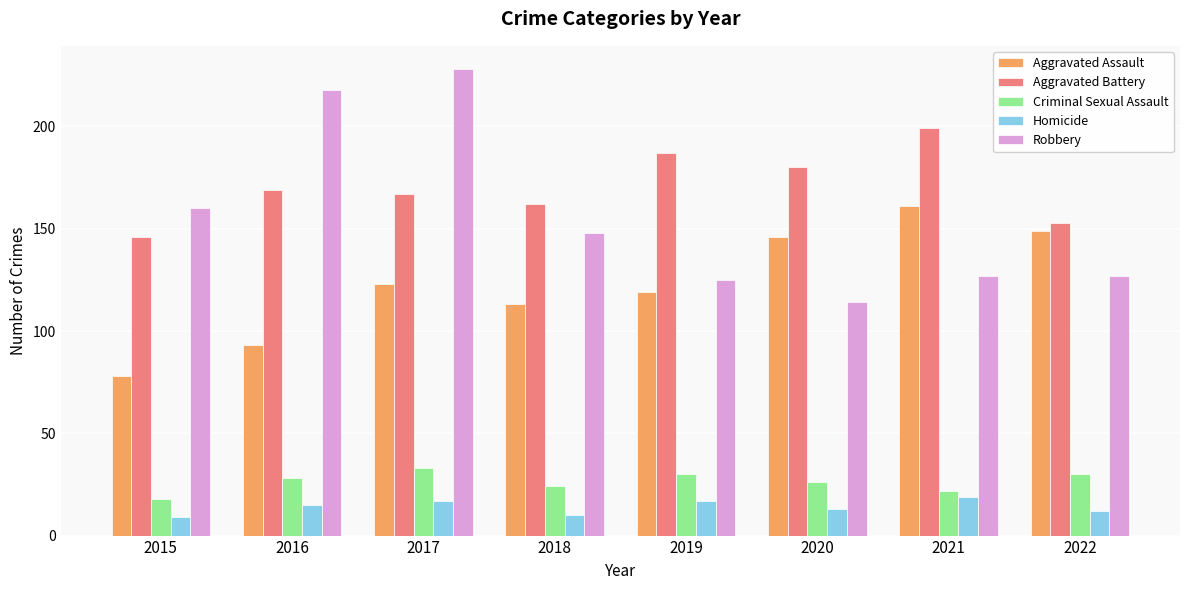

Which series has the largest total across all categories?

Aggravated Battery